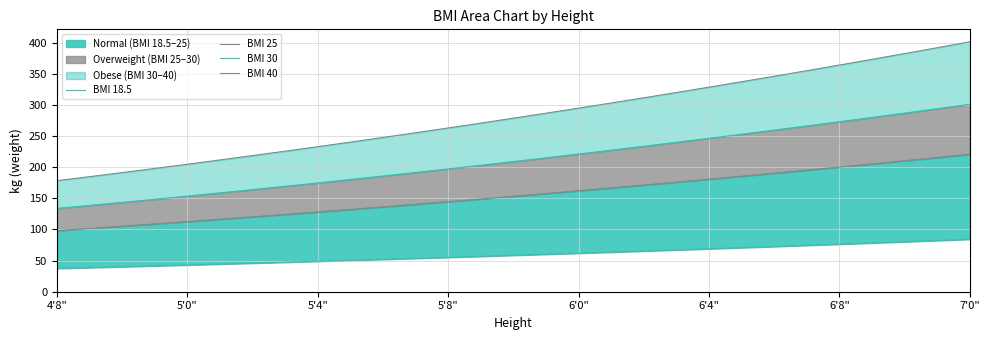

At 27, list the series in order from smallest to largest.

BMI 18.5, BMI 25, BMI 30, BMI 40